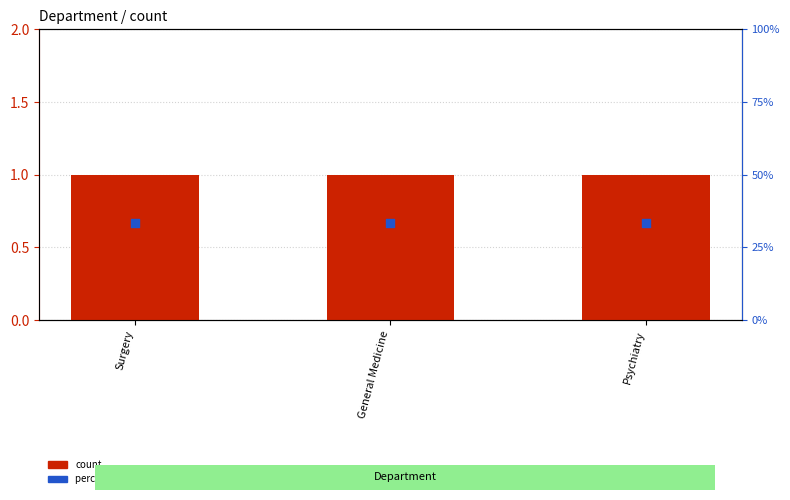

Is the value of count at General Medicine greater than the value of percentile rank within the sample at General Medicine?

No